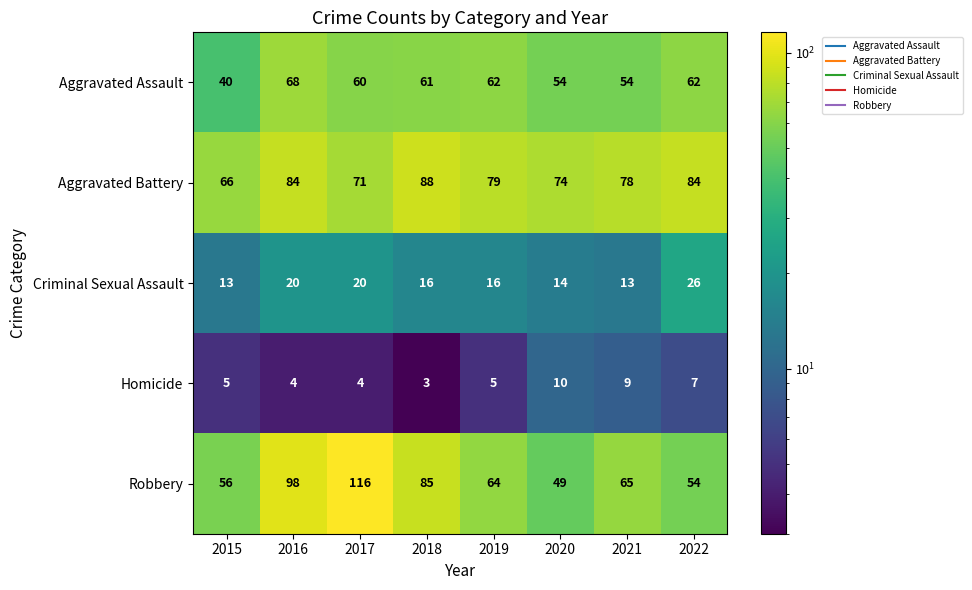

What is the sum of all Criminal Sexual Assault values?

138